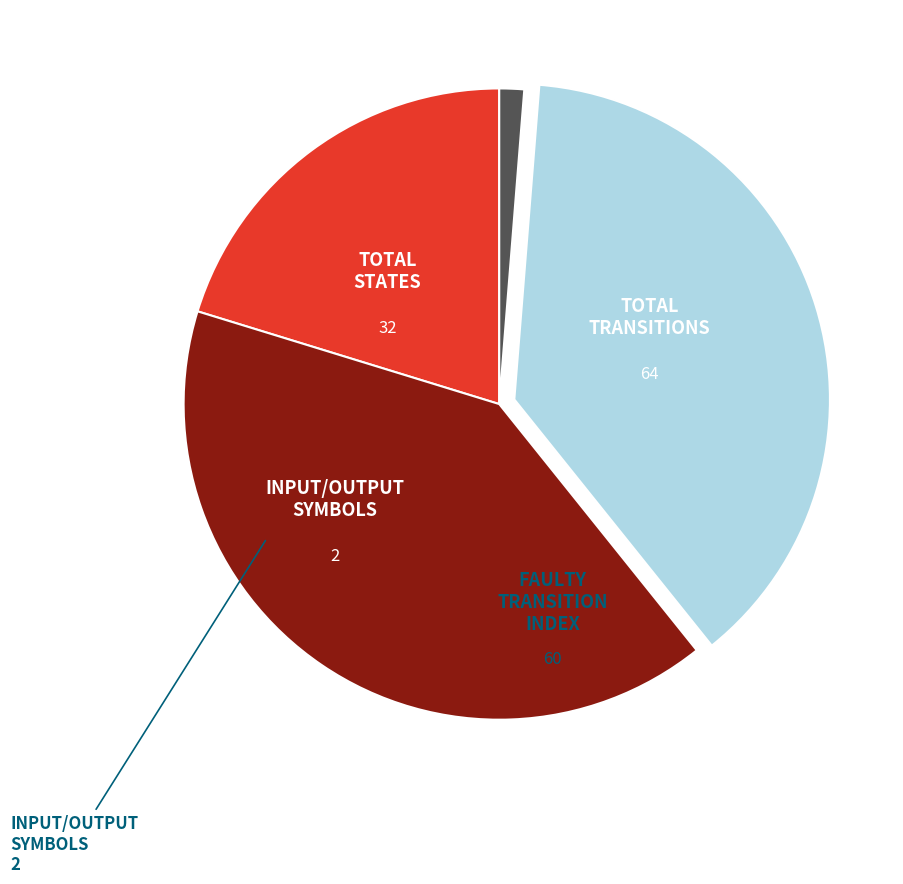

Is there any slice that represents more than half of the pie?

No